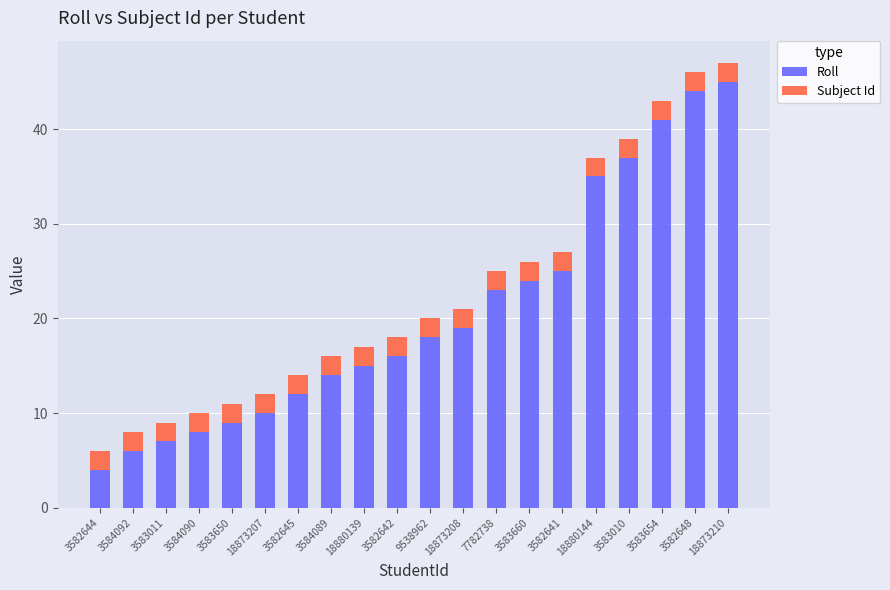

True or false: Roll has a value of 12 at 3583650.

False